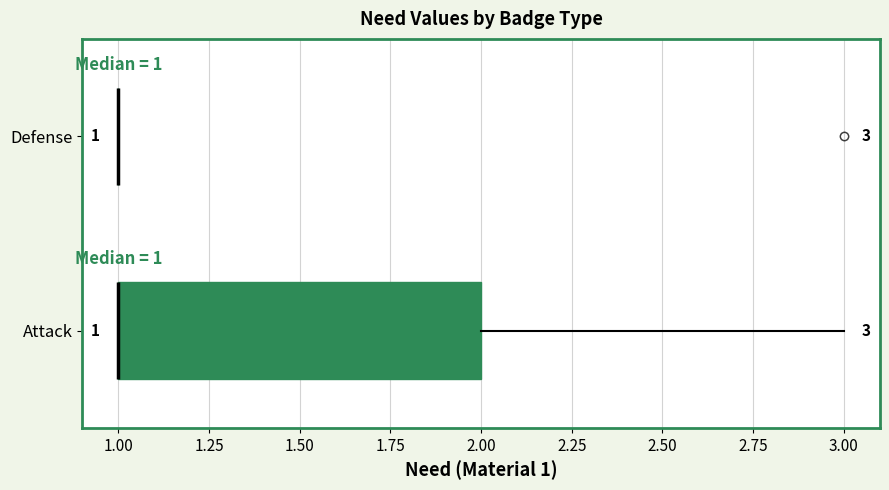

Which box is the widest, from its left edge to its right edge?

Attack